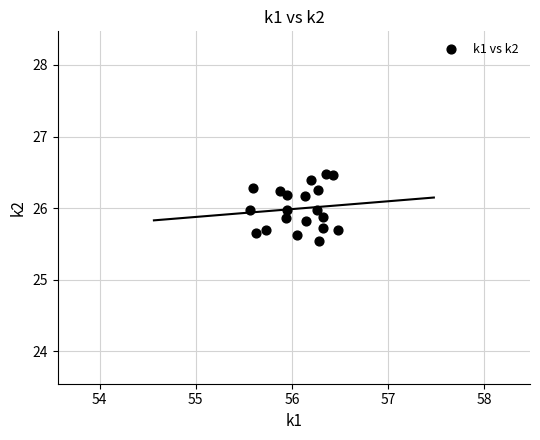

What is the range of X values (max minus min)?

0.9